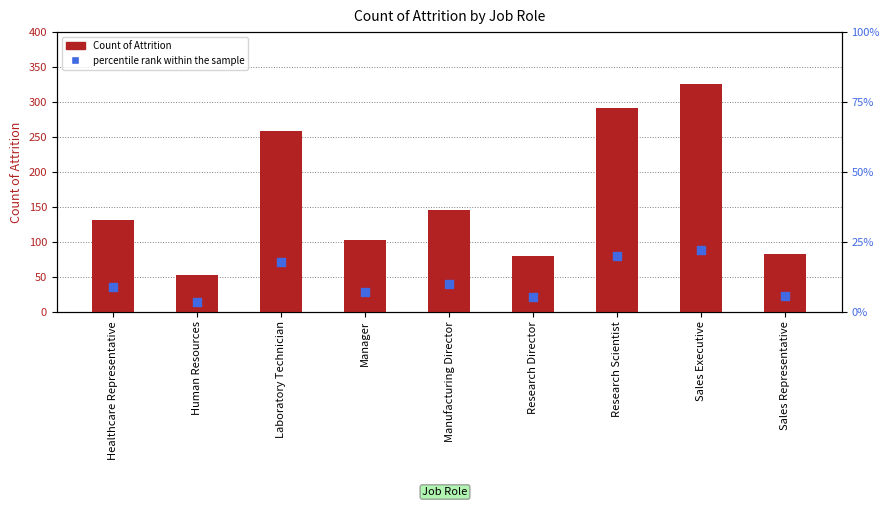

At which category is the sum across all series the highest?

Sales Executive